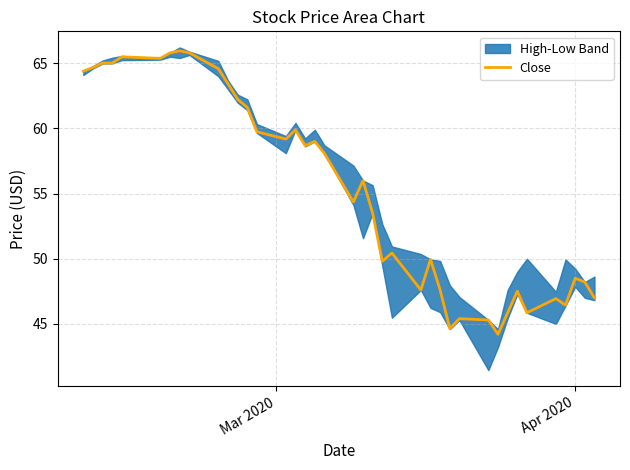

What is the minimum value for Close?

44.2